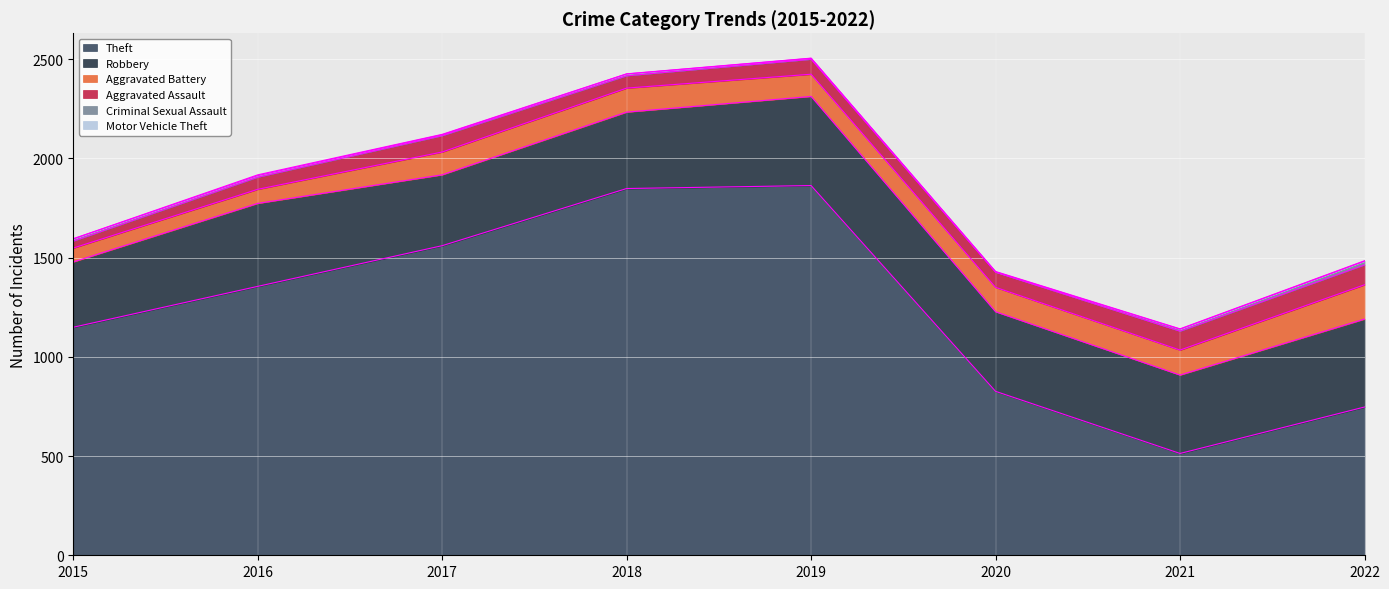

Which series changed the most between 2015 and 2020?

Theft